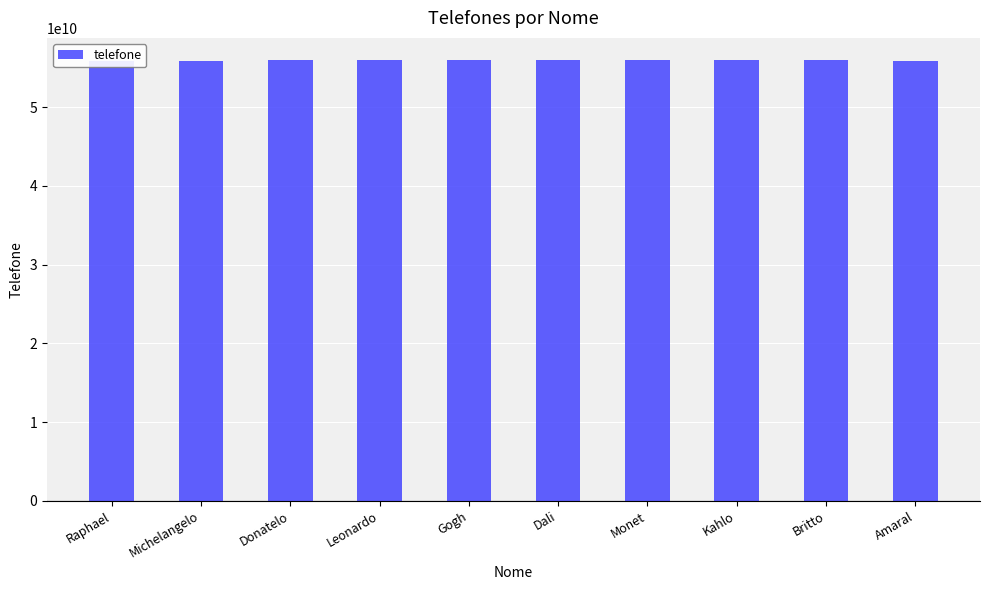

Rank the categories by value from highest to lowest.

Britto, Kahlo, Monet, Dali, Gogh, Leonardo, Donatelo, Michelangelo, Amaral, Raphael